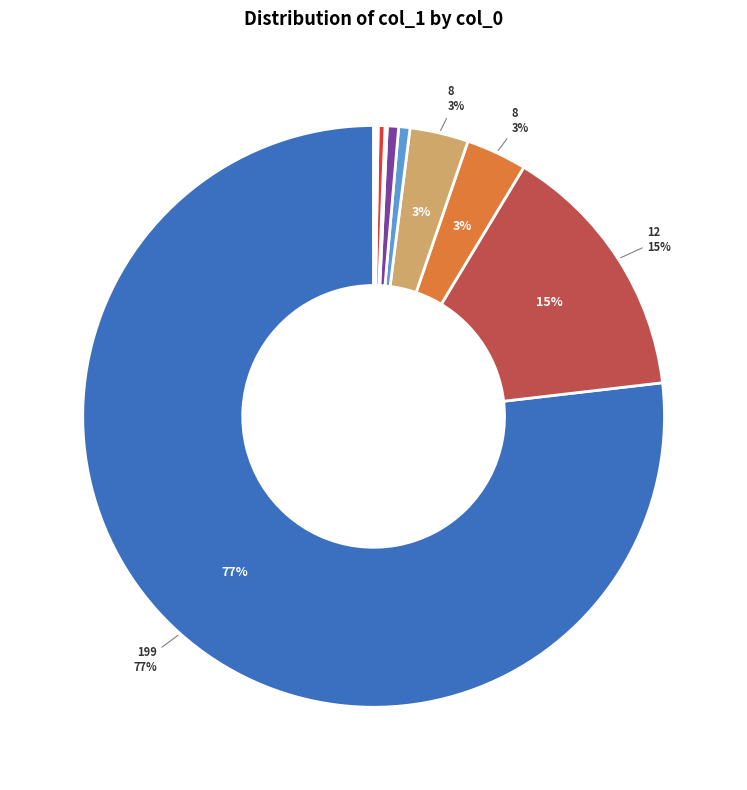

To the nearest percent, what is the difference between the largest and smallest slice percentages?

77%